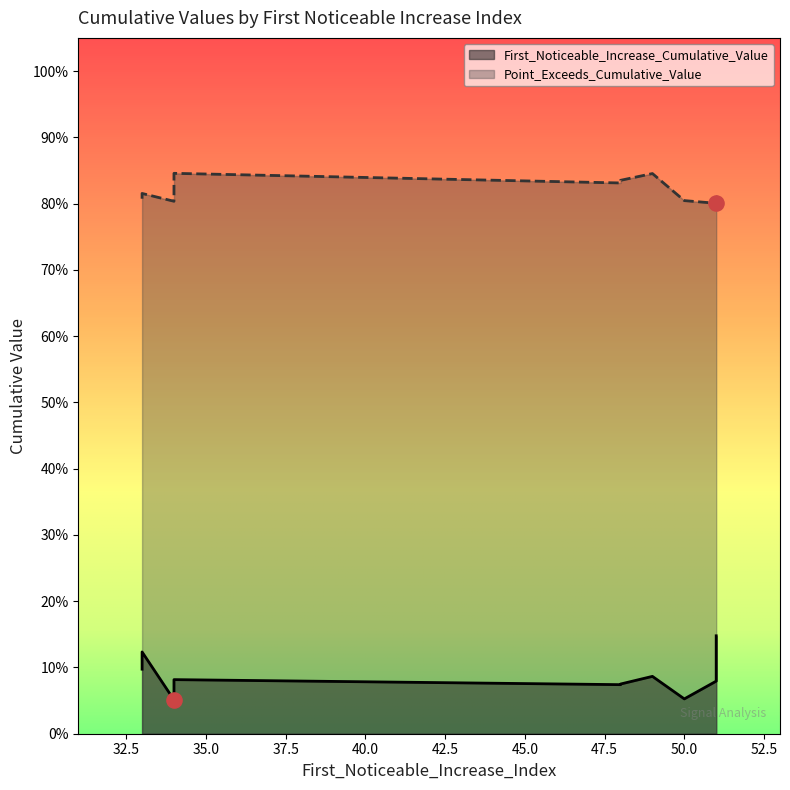

What is the total value across all series at 50?

0.9